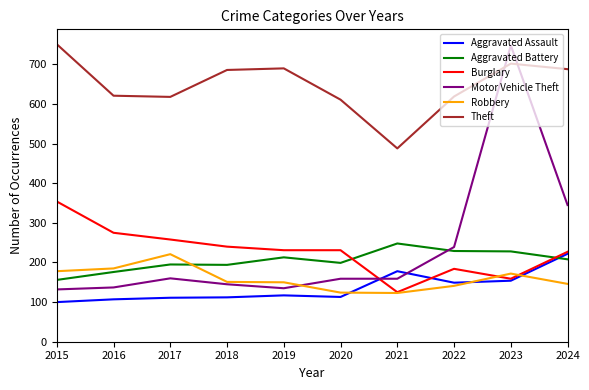

True or false: Aggravated Assault has a value of 177 at 2015.

False